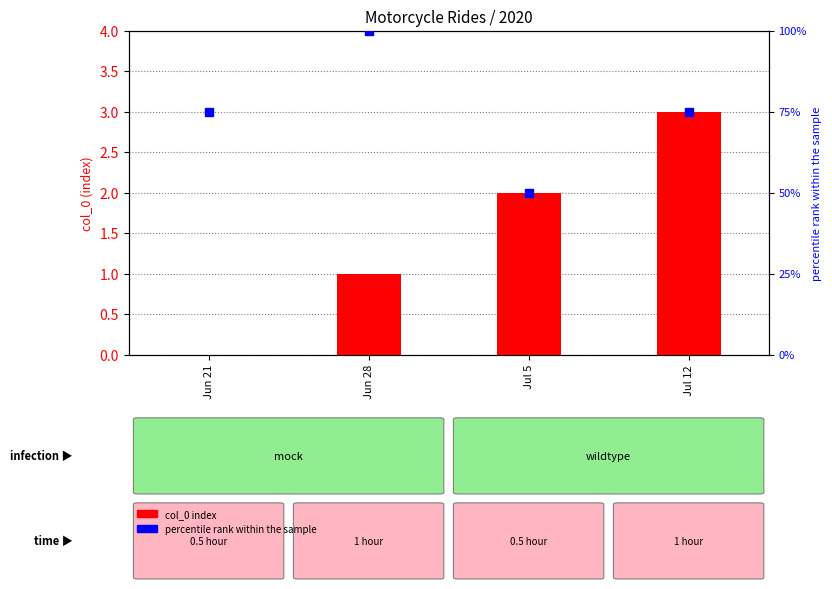

What are all the series names shown in the legend?

col_0 index, percentile rank within the sample